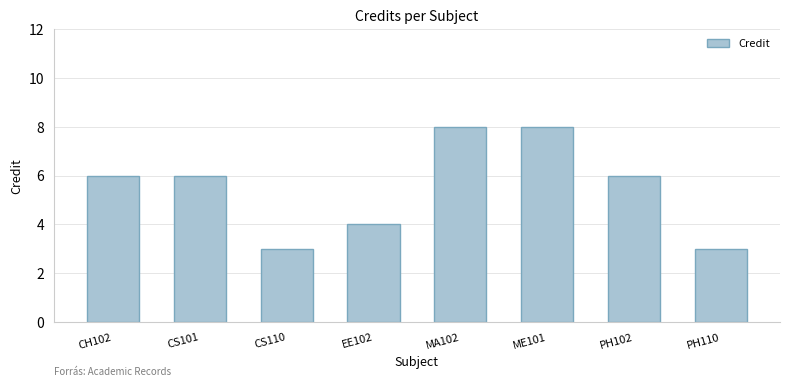

What is the label of the 5th bar from the right?

EE102